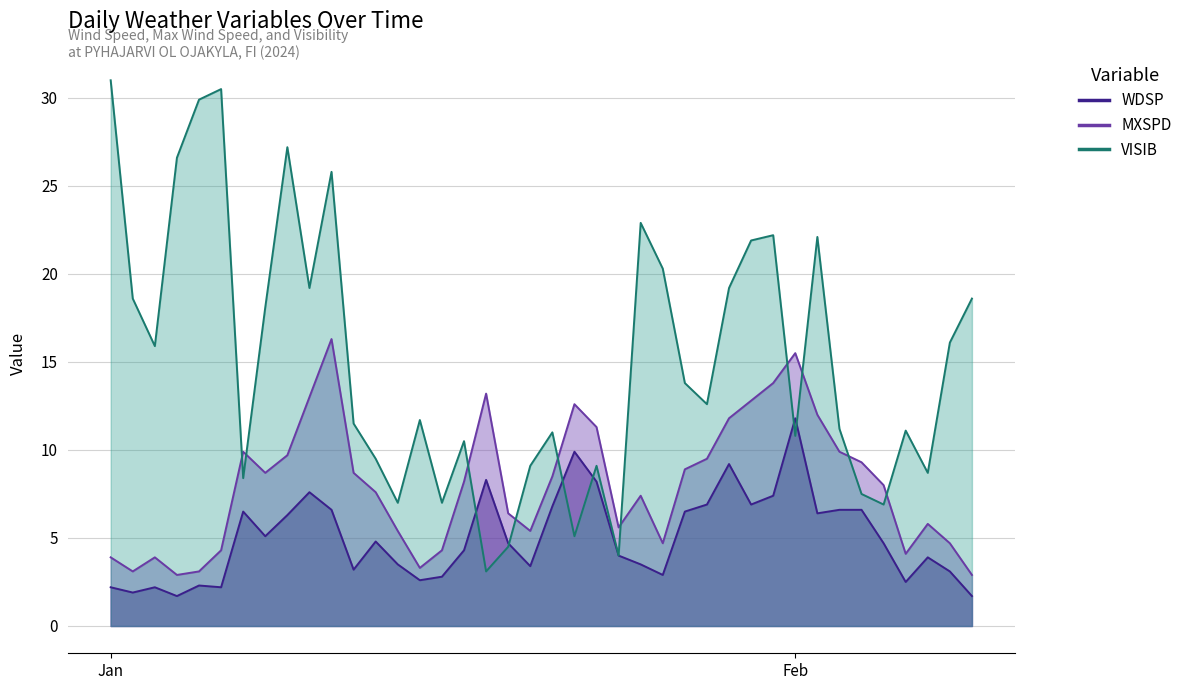

At which label is VISIB closest to 17?

2024-02-08